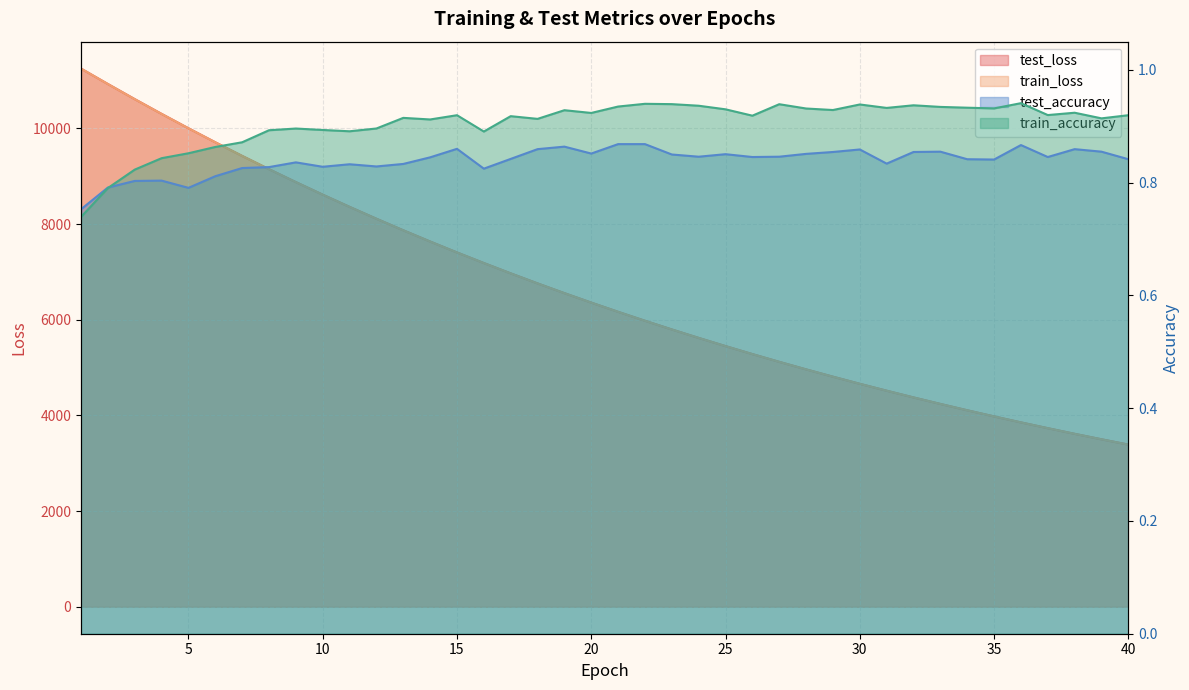

True or false: train_loss and test_loss cross at least once.

False